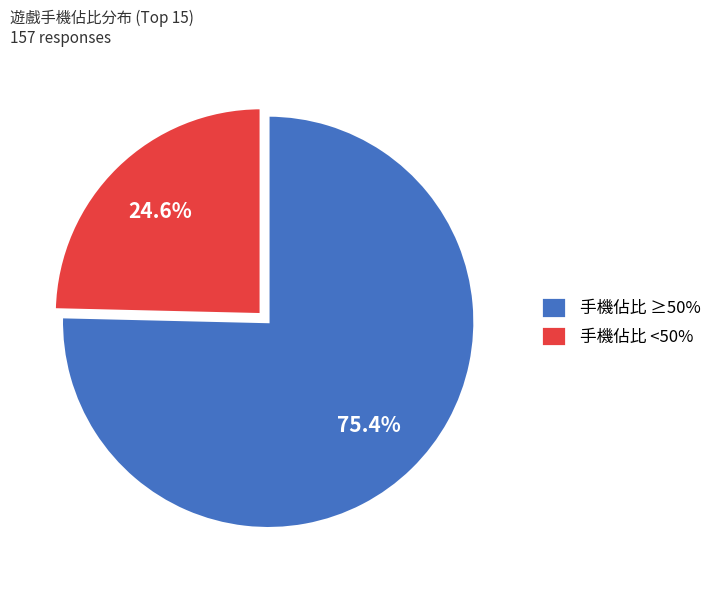

Do 手機佔比 ≥50% and 手機佔比 <50% together represent more than half of the pie?

Yes